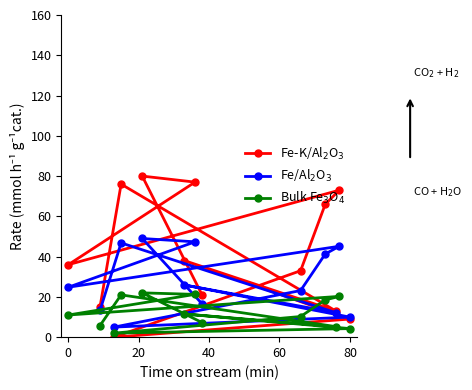

Reading left to right, what are all the values shown in this chart?

Fe-K/Al$_2$O$_3$: 15.0	76.0	13.0	38.0	9.0	0.0	33.0	66.0	73.0	36.0	77.0	80.0	21.0
Fe/Al$_2$O$_3$: 13.2	46.8	12.2	25.9	9.9	5.0	23.2	41.3	45.2	24.8	47.4	49.0	16.6
Bulk Fe$_3$O$_4$: 5.8	21.0	5.2	11.5	4.2	2.0	10.2	18.5	20.2	11.0	21.2	22.0	7.2